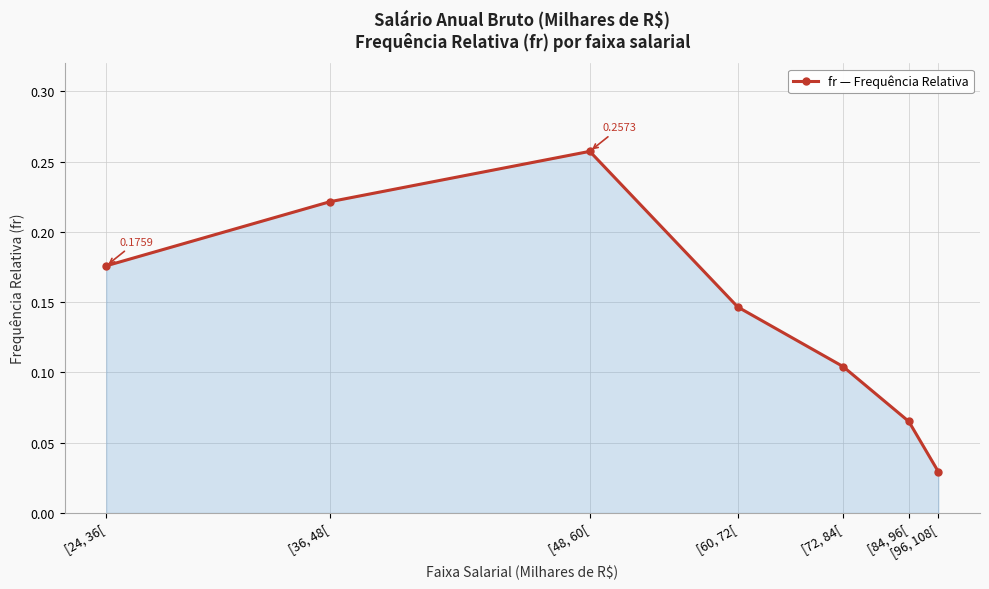

Rank the categories by value from lowest to highest.

[96, 108[, [84, 96[, [72, 84[, [60, 72[, [24, 36[, [36, 48[, [48, 60[